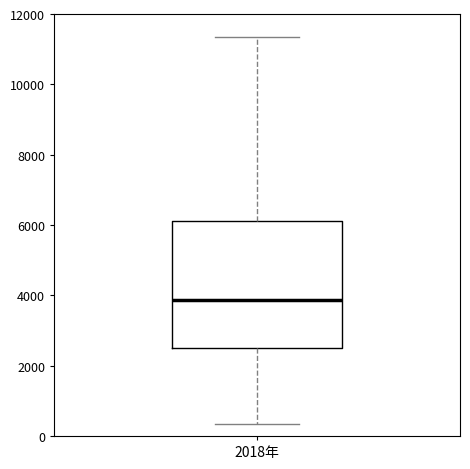

Read this box plot against the y-axis: the position of the median line, the range covered by the box, and the ends of both whiskers. The values are not printed on the chart, so give them approximately, as read against the axis.

median 3800, box 2600 to 6200, whiskers 400 to 11400